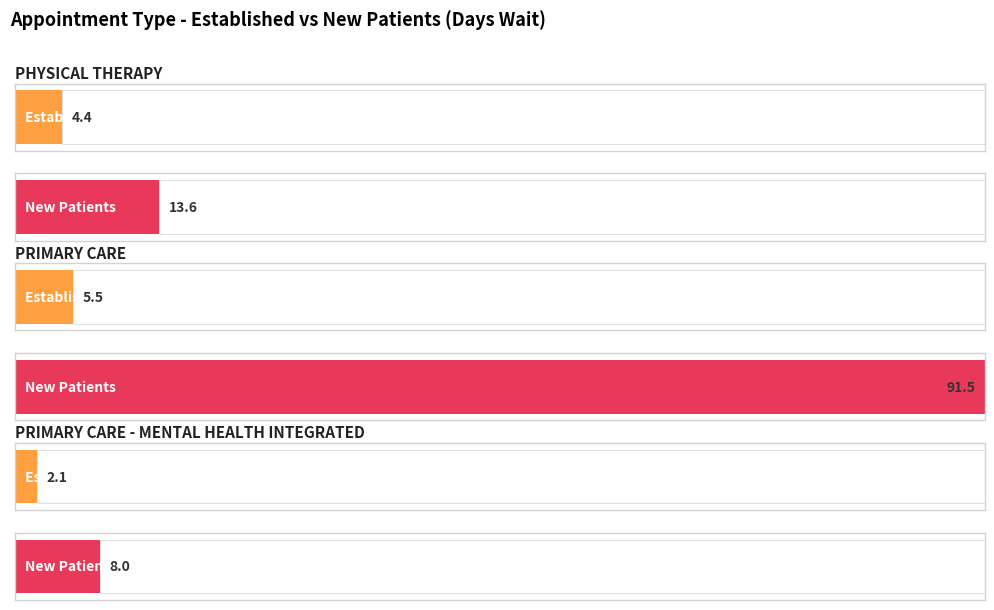

What is the difference between the NewPatients values at PRIMARY CARE - MENTAL HEALTH INTEGRATED and PRIMARY CARE?

83.5